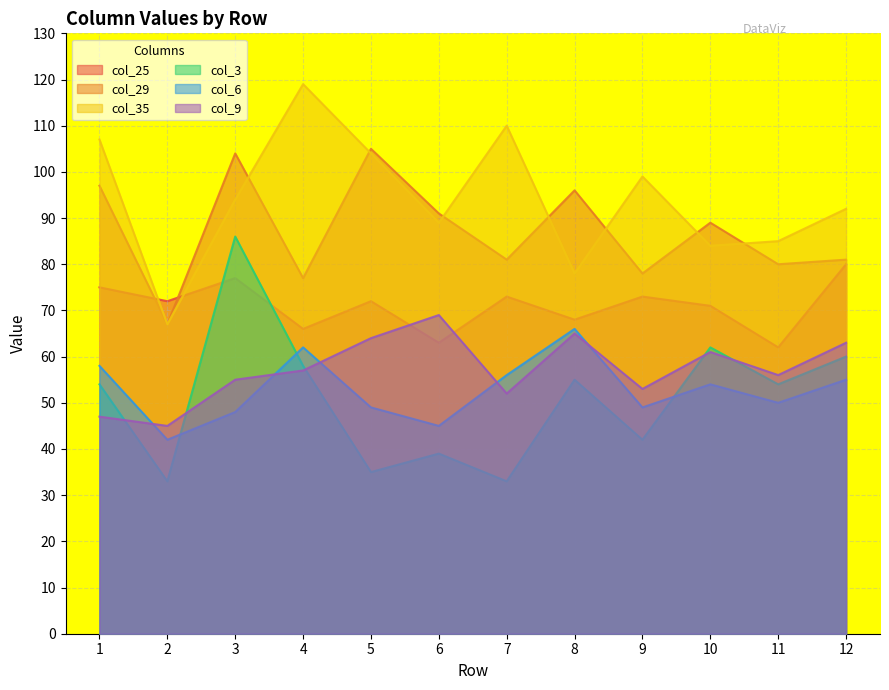

What is the difference between the maximum and second lowest values in the col_35 series?

41